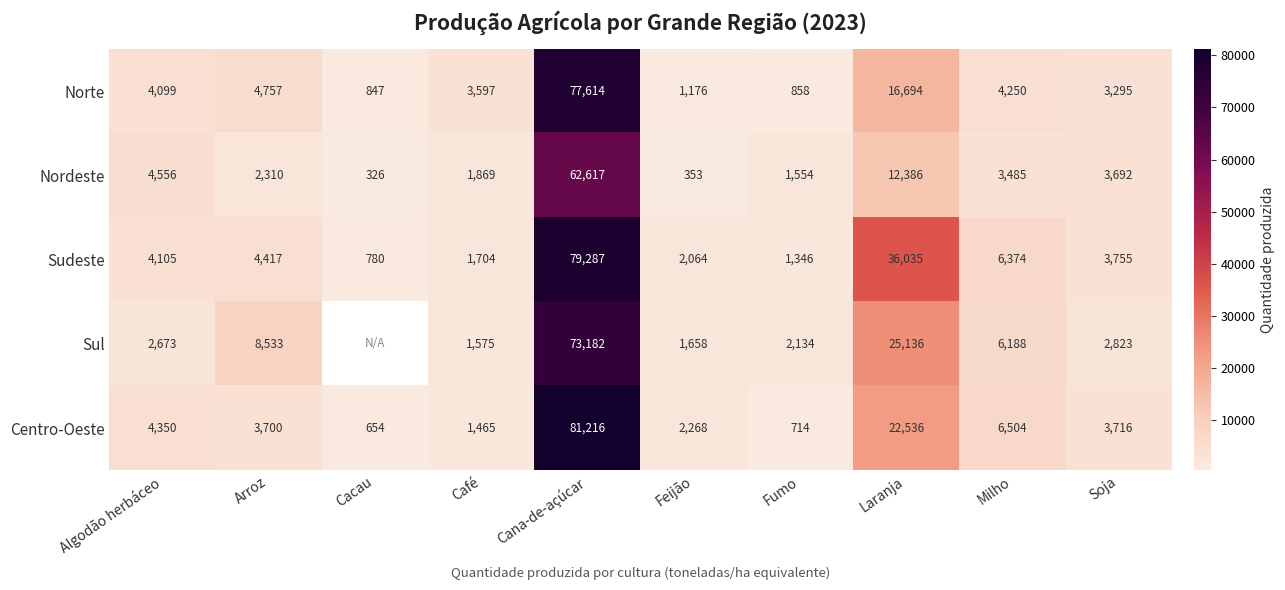

Rank the series at Cana-de-açúcar from highest to lowest value.

Centro-Oeste, Sudeste, Norte, Sul, Nordeste